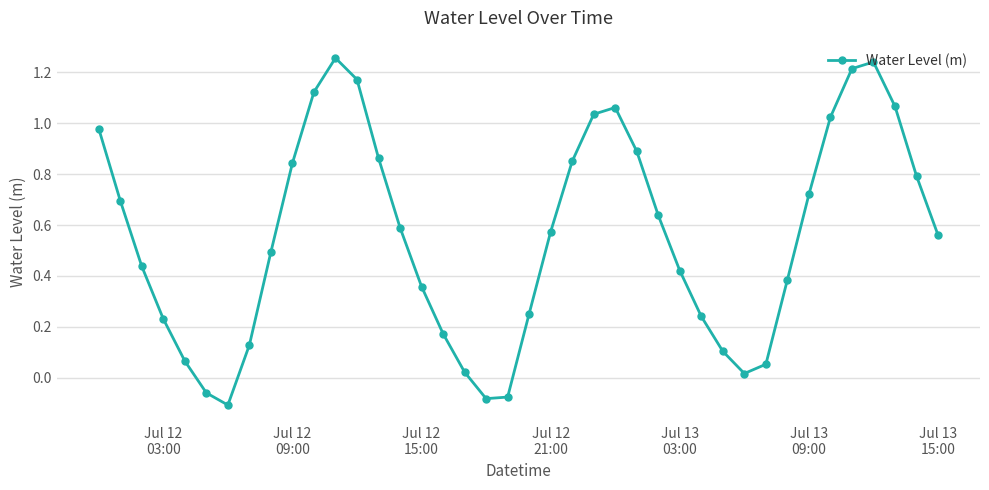

How many lines are shown in the chart?

1